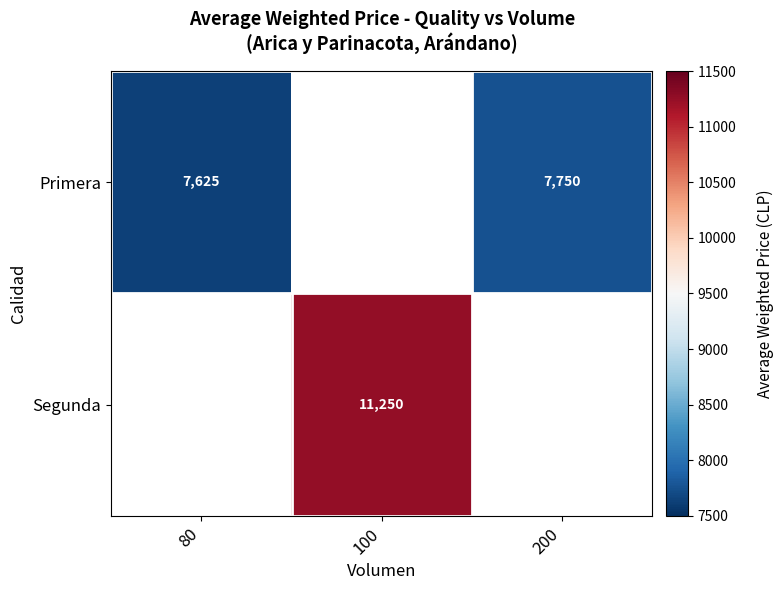

How many data points does each series have?

3